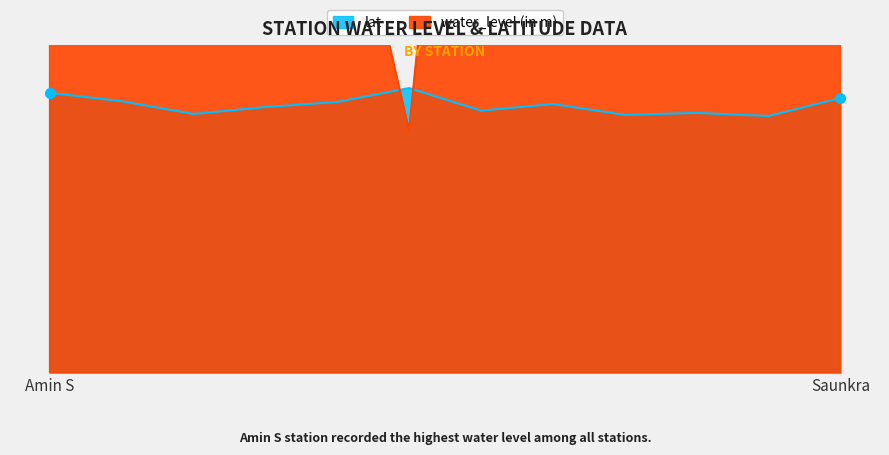

Count the lat values in the range 4 to 5.

12